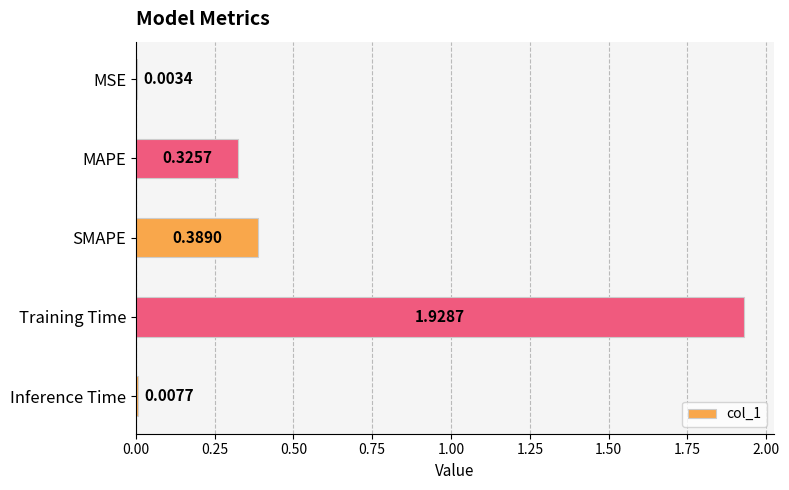

At which label is the value closest to 0?

MSE